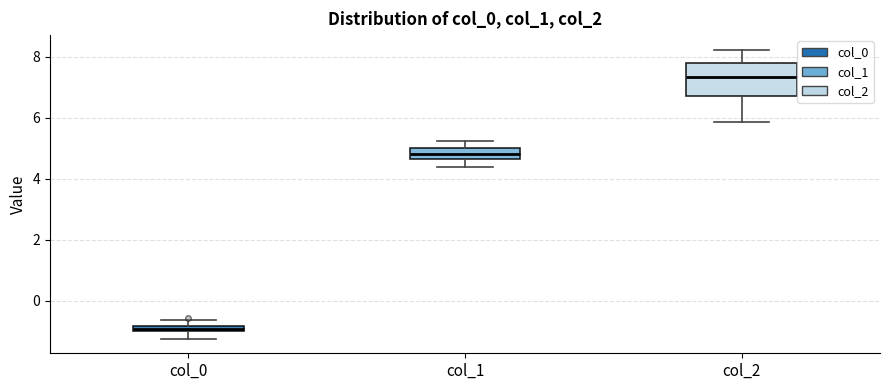

Where is the upper edge of the box for col_0 on the y-axis? The values are not printed on the chart, so give them approximately, as read against the axis.

-0.8